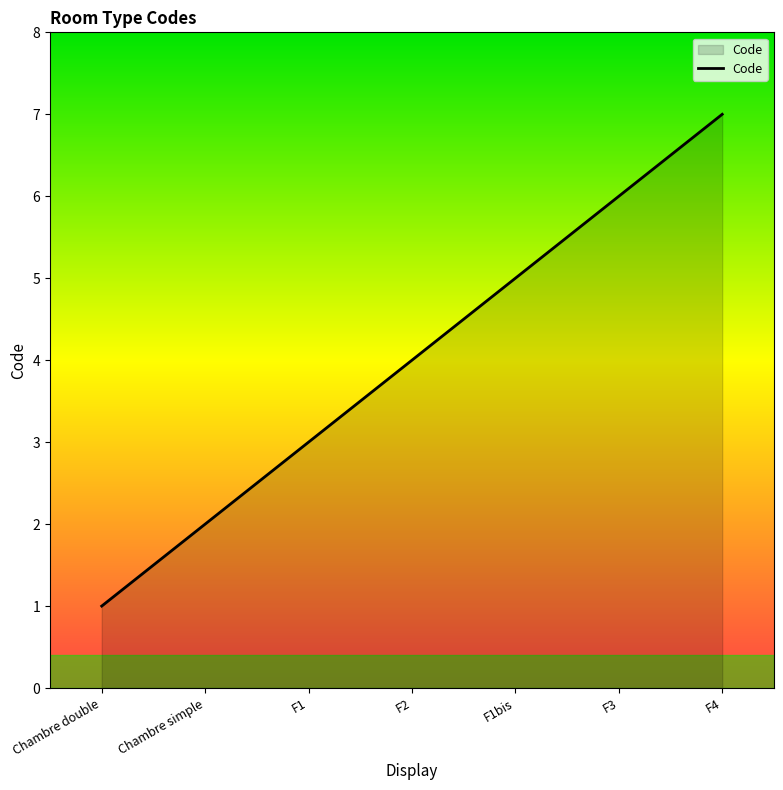

What position from the right is F2?

4